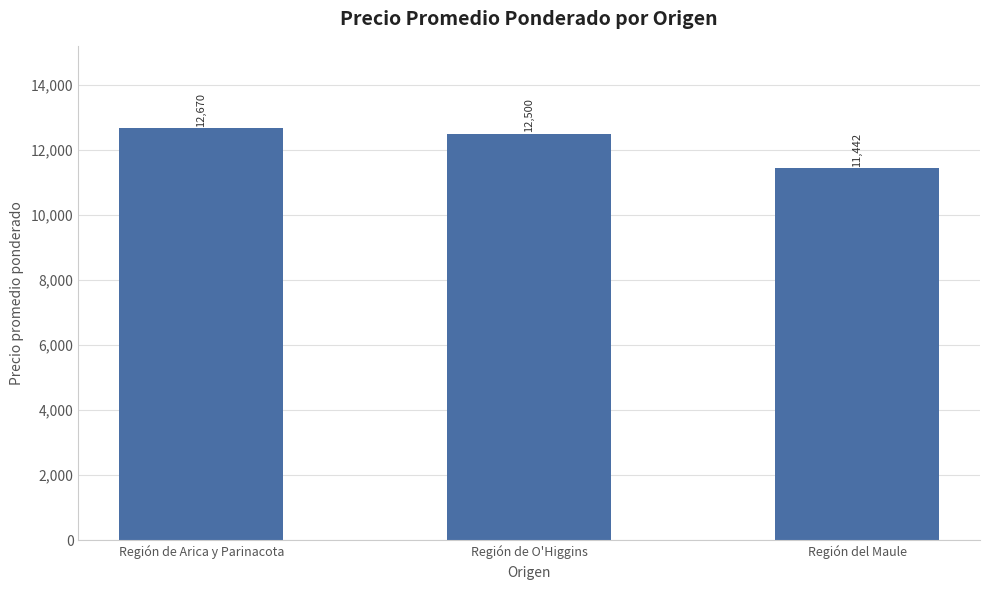

At which label is the value closest to 12056?

Región de O'Higgins